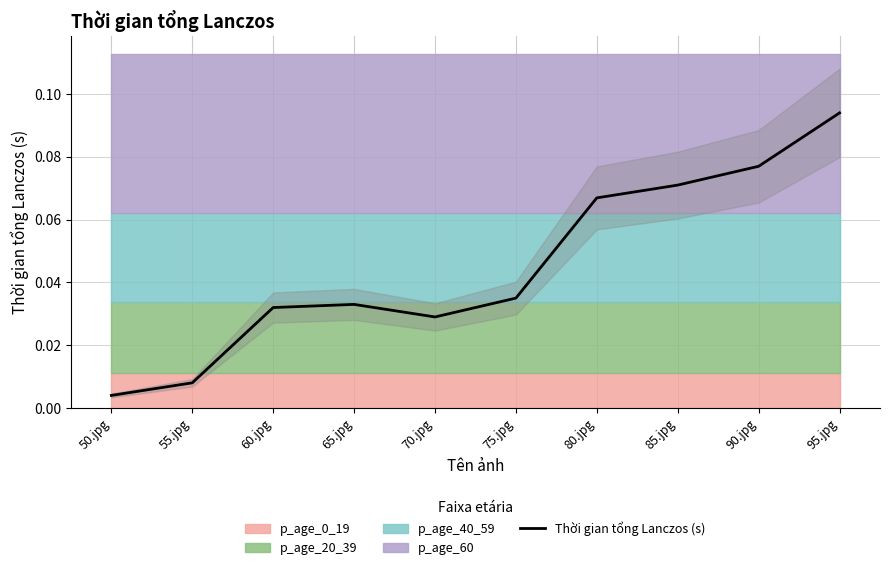

How many lines are shown in the chart?

1